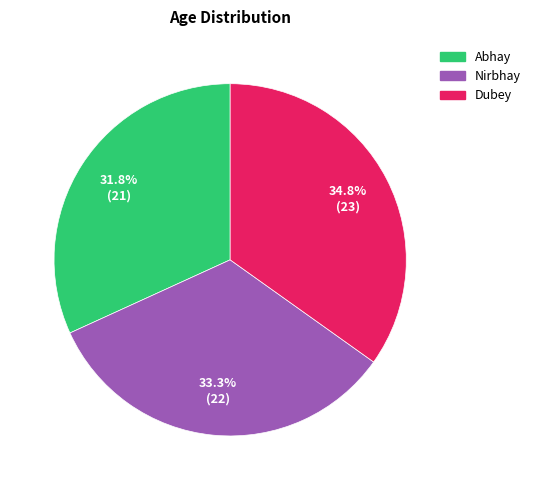

To the nearest percent, what is the combined percentage of Dubey and Nirbhay?

68%